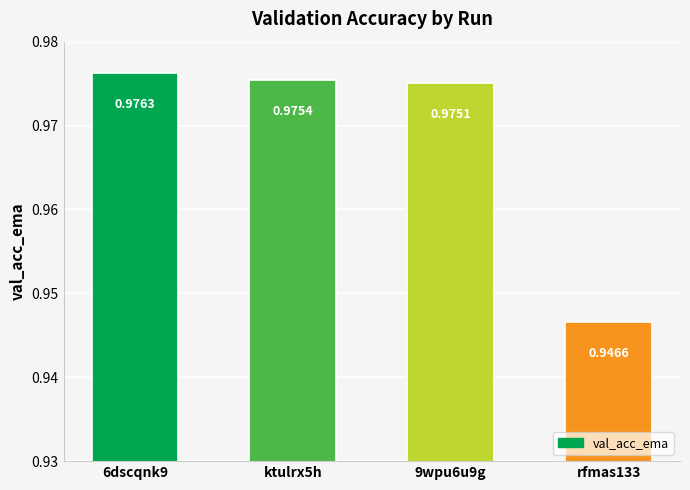

Are the bars horizontal?

No